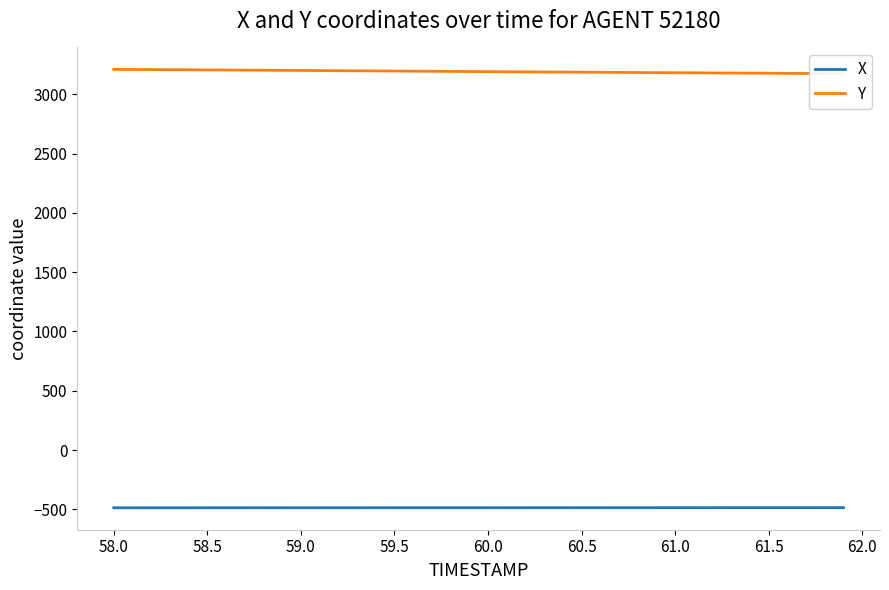

What is the average value of the X series?

-486.1